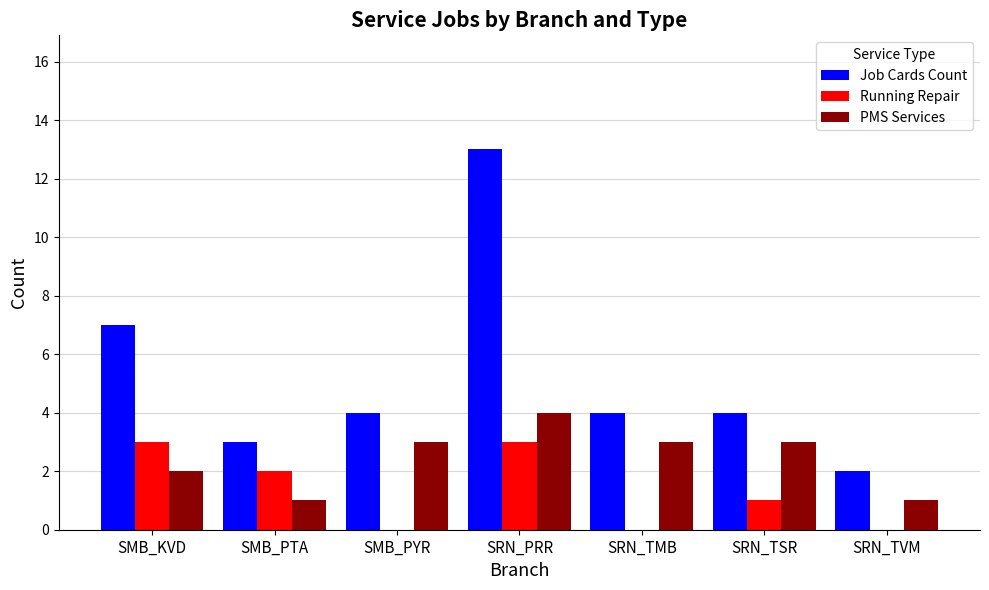

What is the total value across all series at SMB_PTA?

6